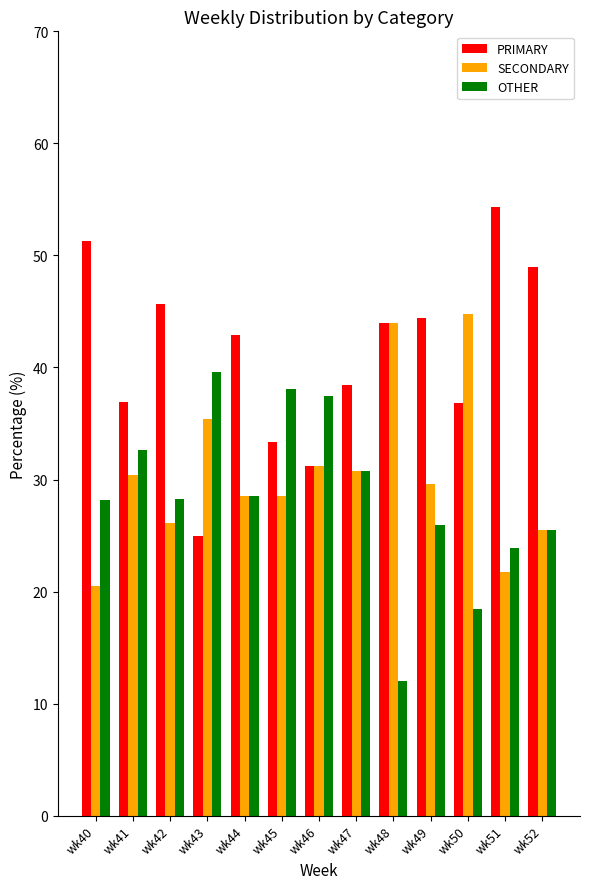

How many values in the SECONDARY series exceed 29?

7